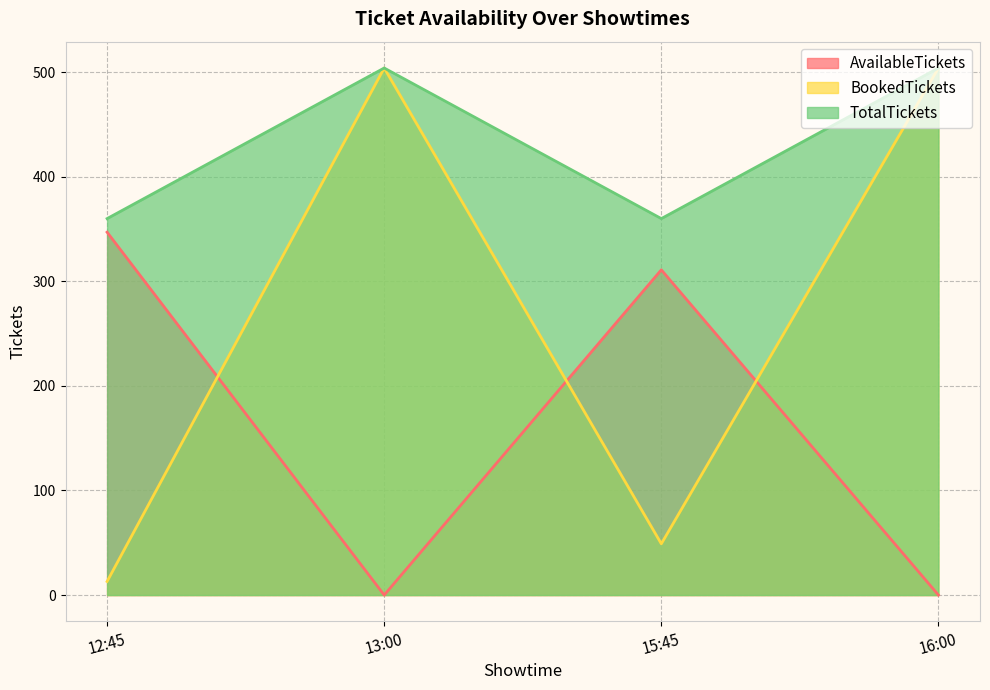

What are all the series names shown in the legend?

AvailableTickets, BookedTickets, TotalTickets